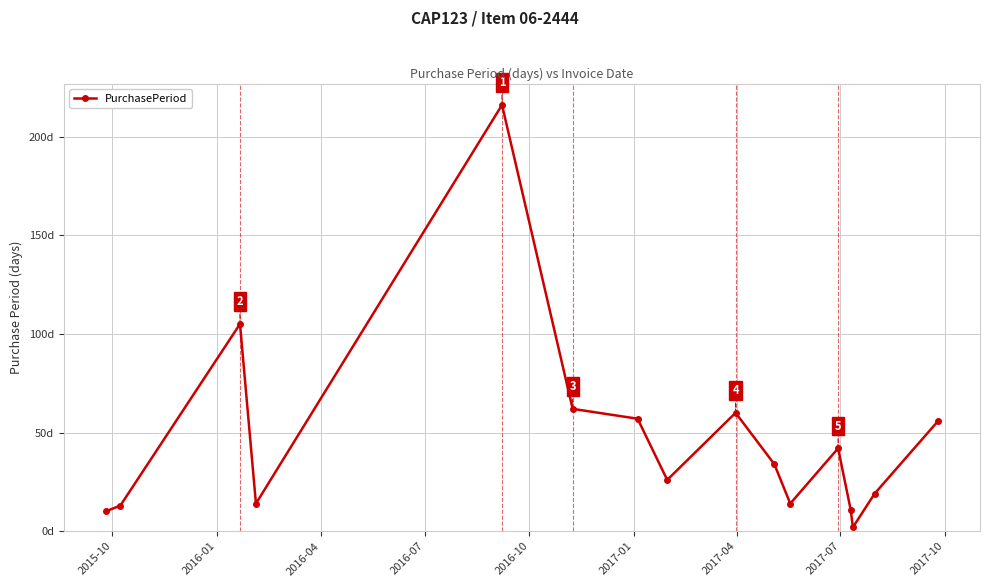

Does the chart have visible grid lines?

Yes